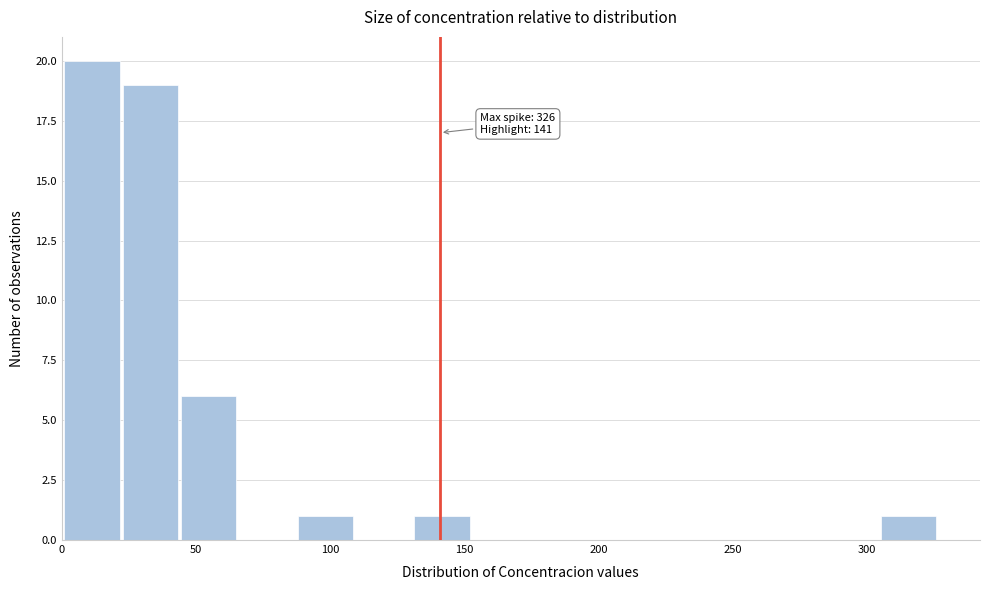

Over which range of the x-axis is the bar tallest?

0 to 25